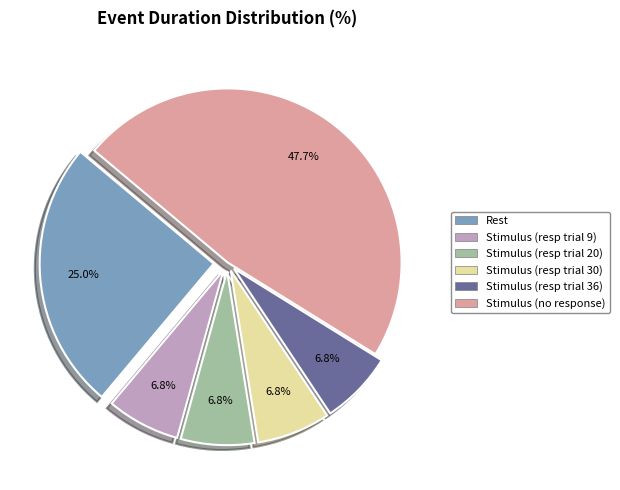

Between Stimulus (resp trial 30) and Rest, which is larger?

Rest